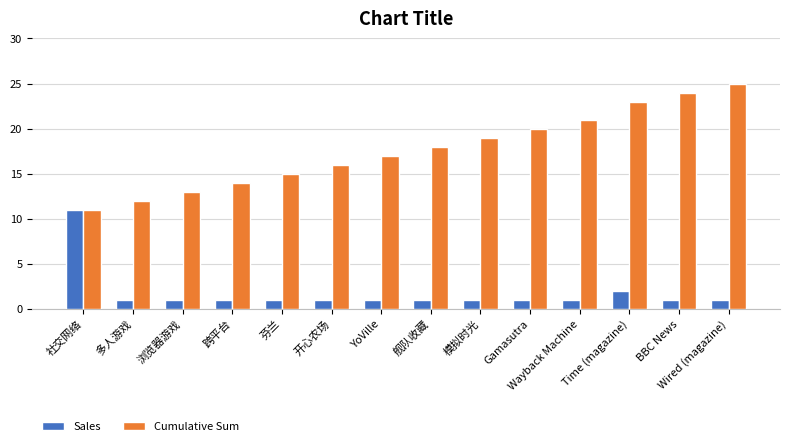

At 舰队收藏, list the series in order from smallest to largest.

Sales, Cumulative Sum